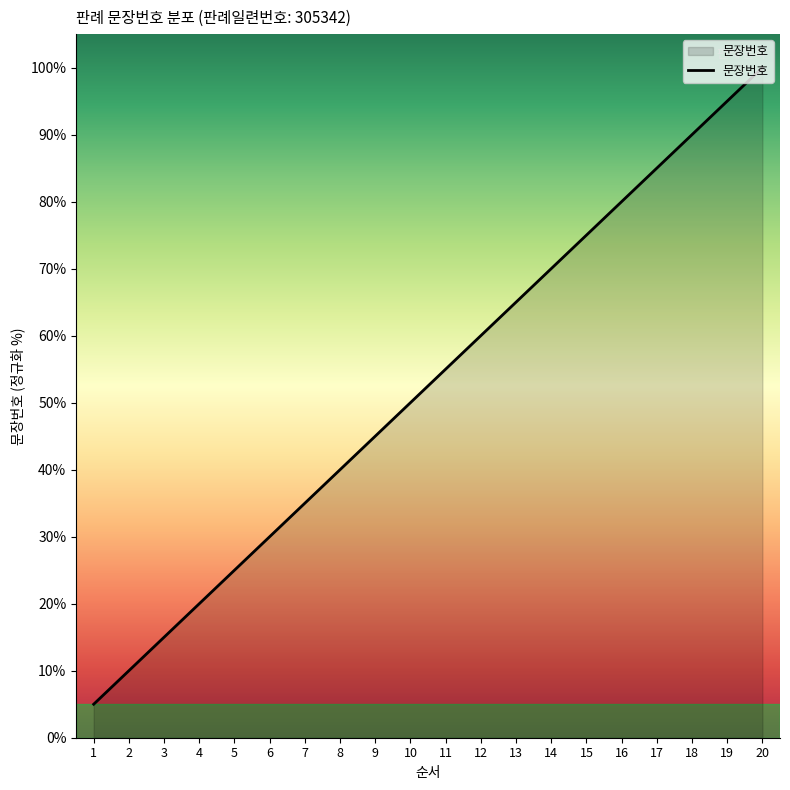

What is the difference between the maximum and minimum values?

95.0